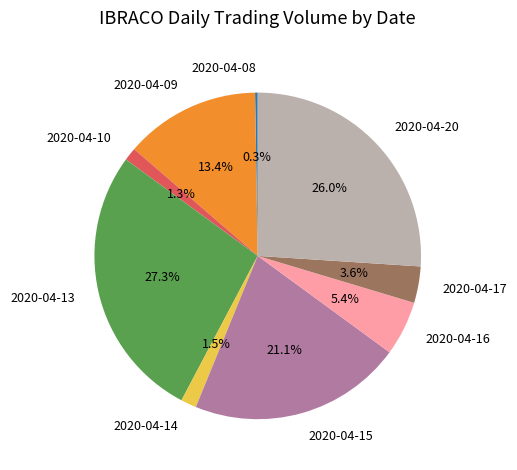

What percentage is the 2020-04-10 slice, to the nearest percent?

1%